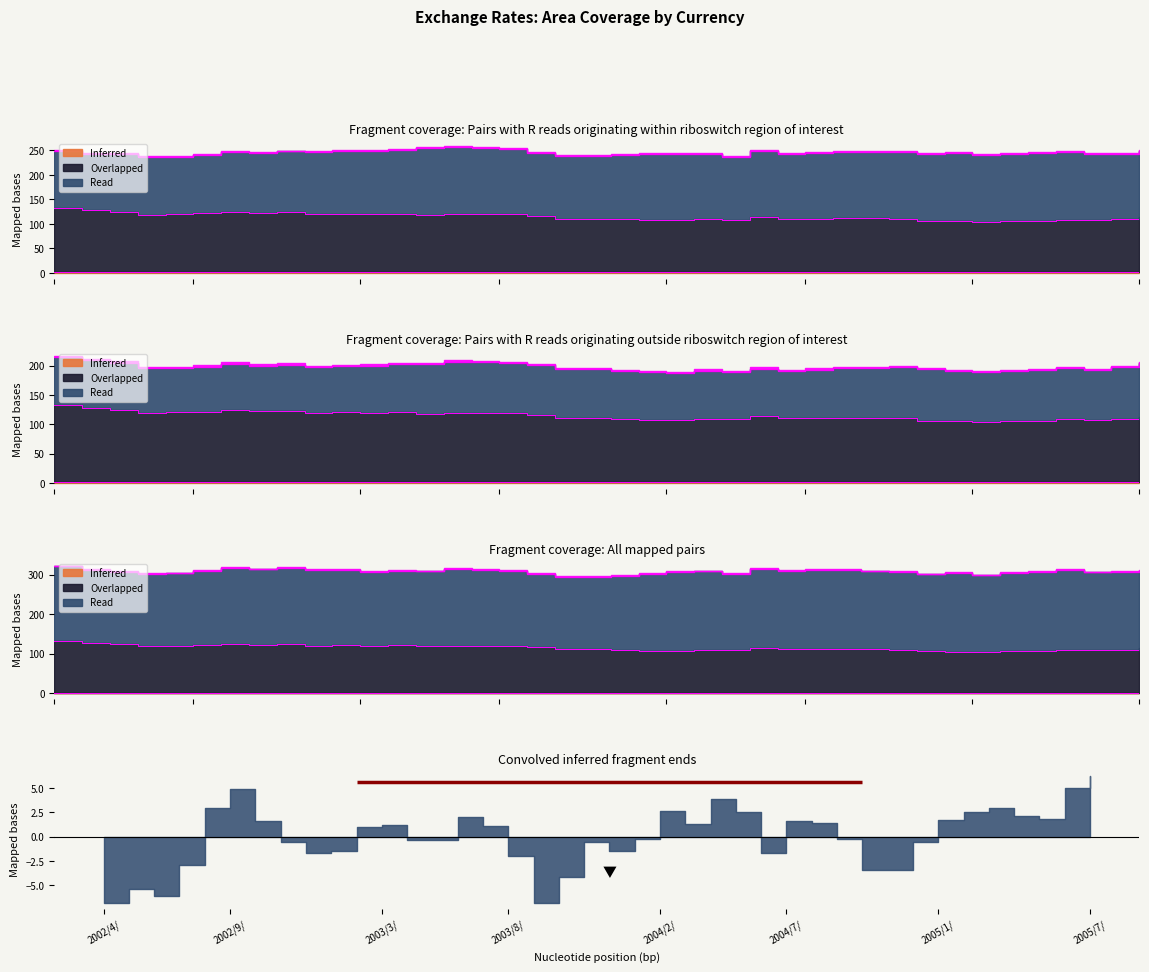

Count the number of data series in this chart.

5